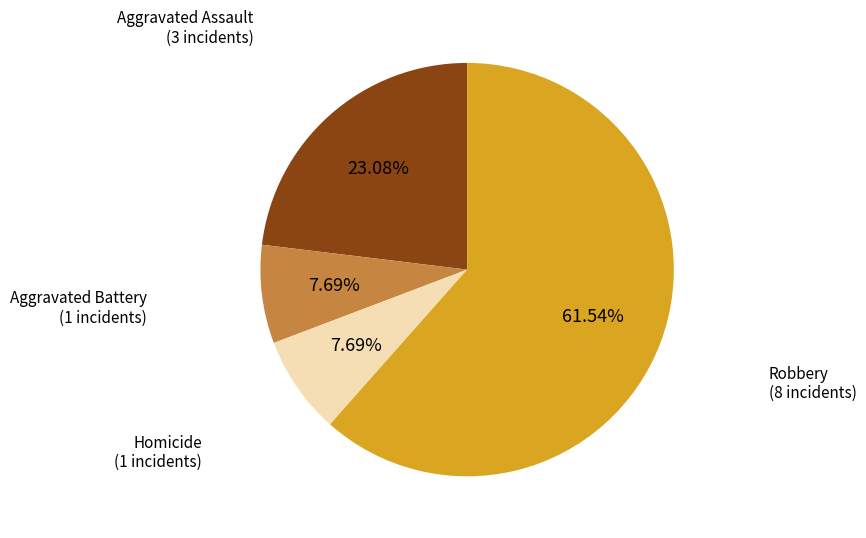

To the nearest percent, what percentage of the pie is Homicide?

8%